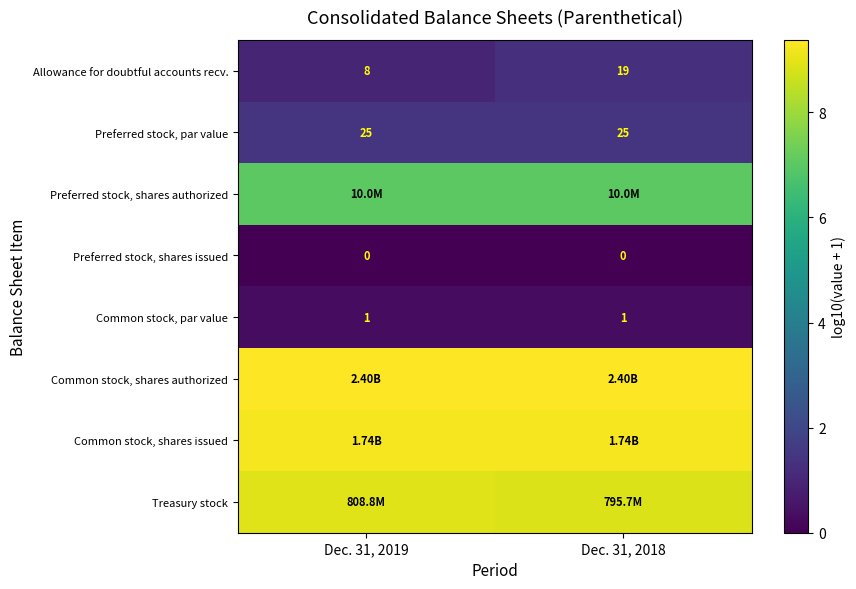

What is the greatest value displayed?

9.4